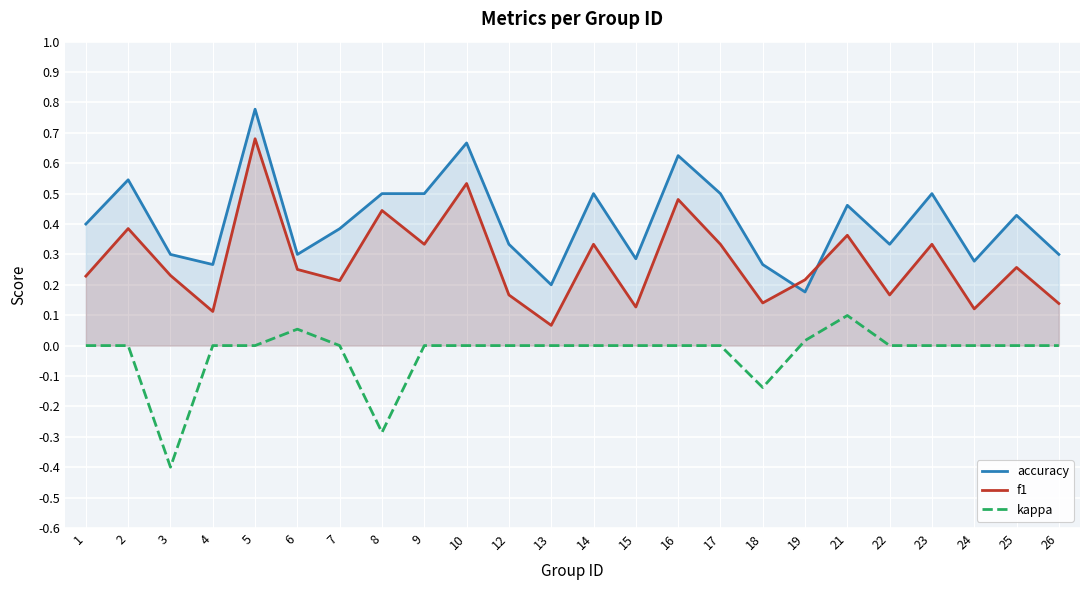

What is the total value across all series at 3?

0.1